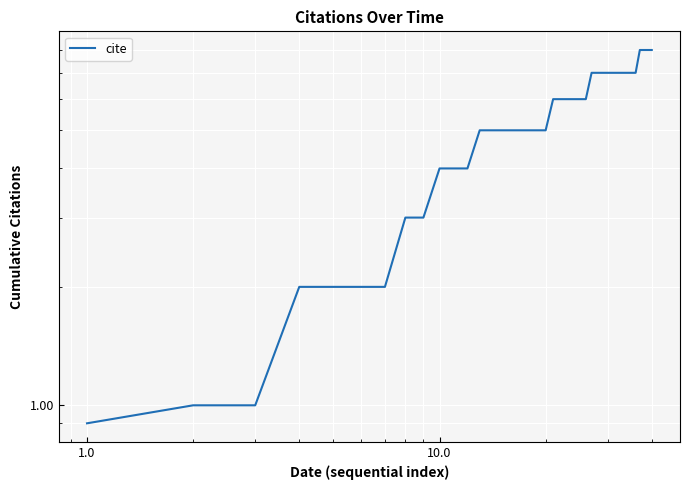

What is the value of the 21st point from the left?

6.0